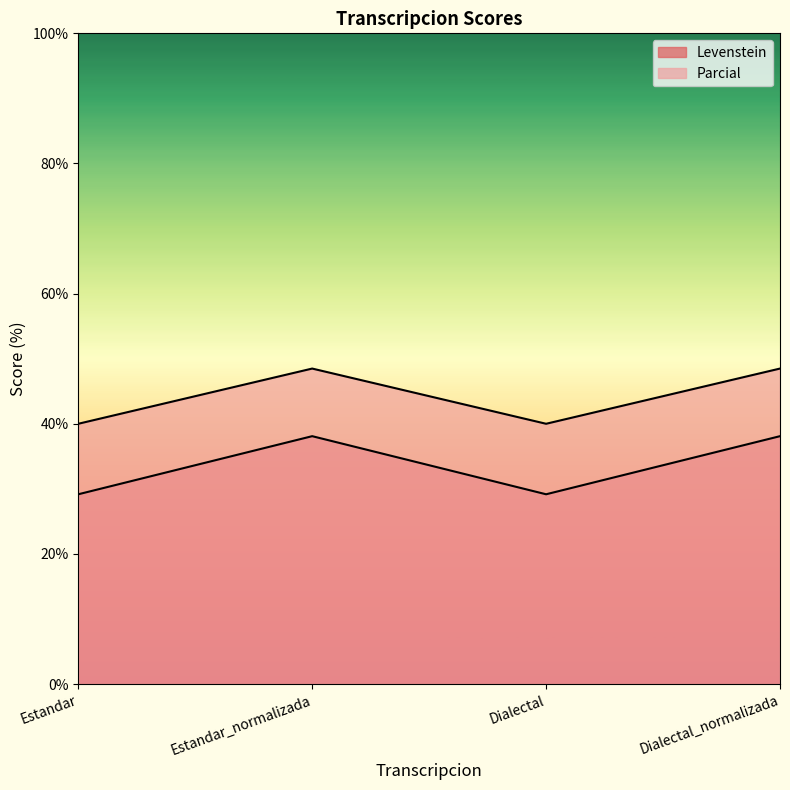

Reading left to right, transcribe all the data shown in this chart.

Levenstein: Estandar=29.2	Estandar_normalizada=38.1	Dialectal=29.2	Dialectal_normalizada=38.1
Parcial: Estandar=40.0	Estandar_normalizada=48.5	Dialectal=40.0	Dialectal_normalizada=48.5